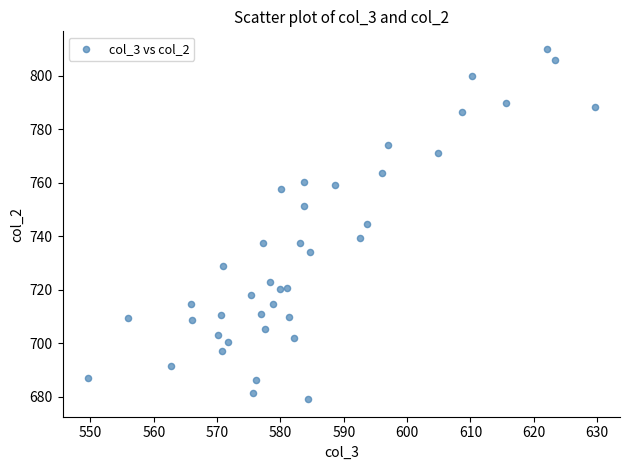

What is the range of X values (max minus min)?

80.0